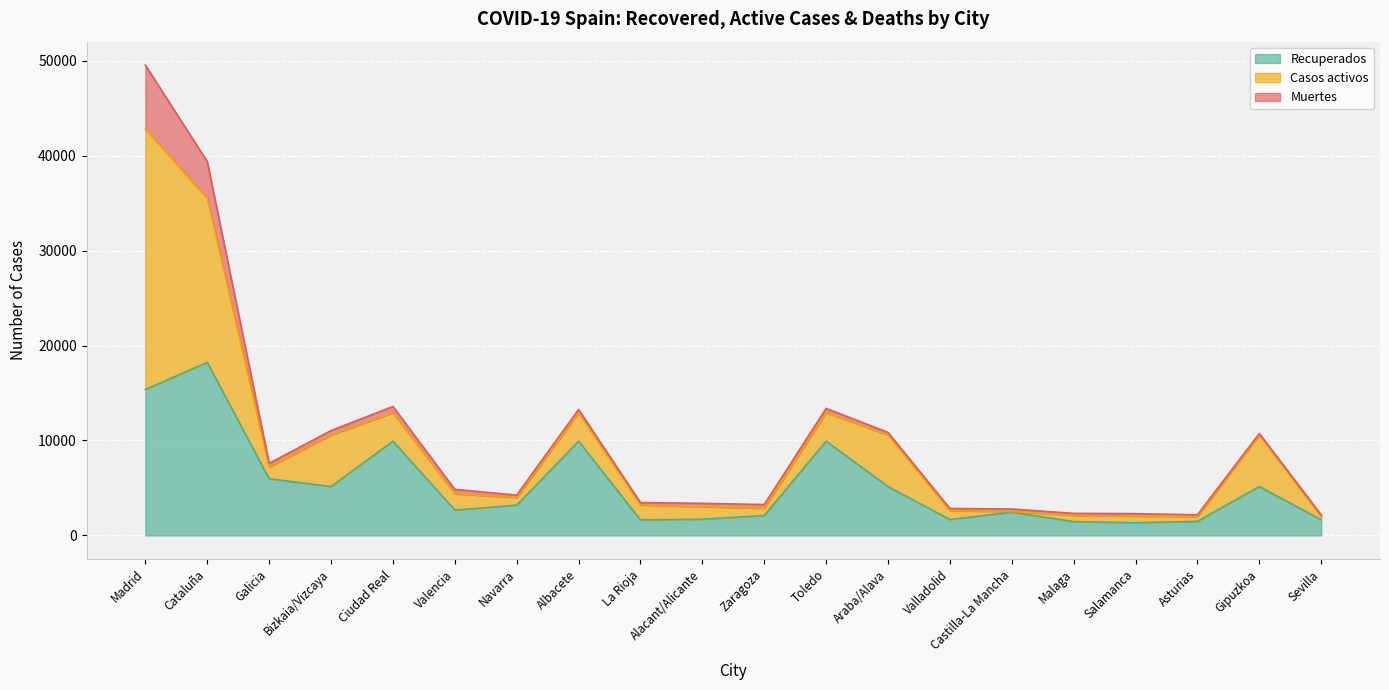

How many data points in Muertes are above 338?

9